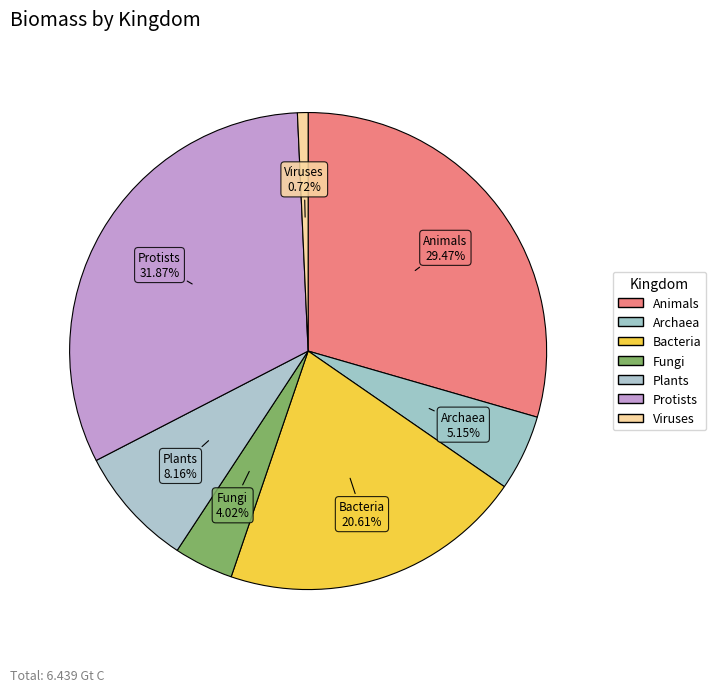

Which slice is the largest?

Protists